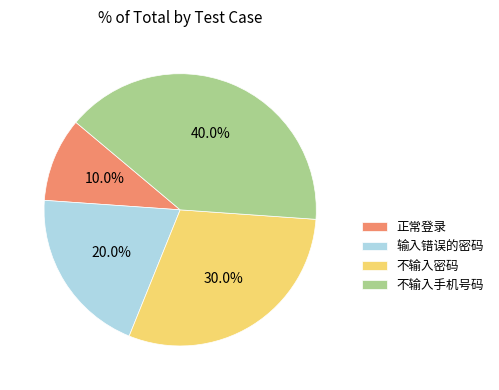

To the nearest percent, what is the average slice percentage?

25%